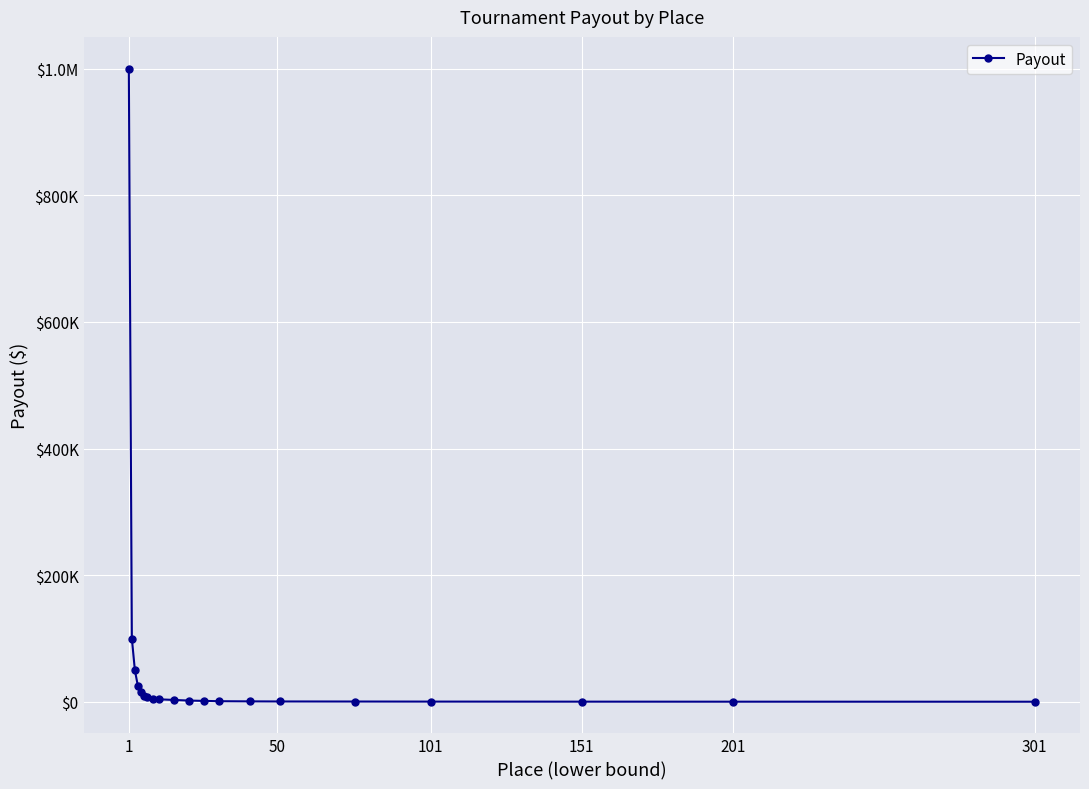

Reading left to right, what are all the values shown in this chart?

1000000	100000	50000	25000	15000	10000	7500	5000	4000	3000	2000	1500	1000	750	600	500	400	300	250	200